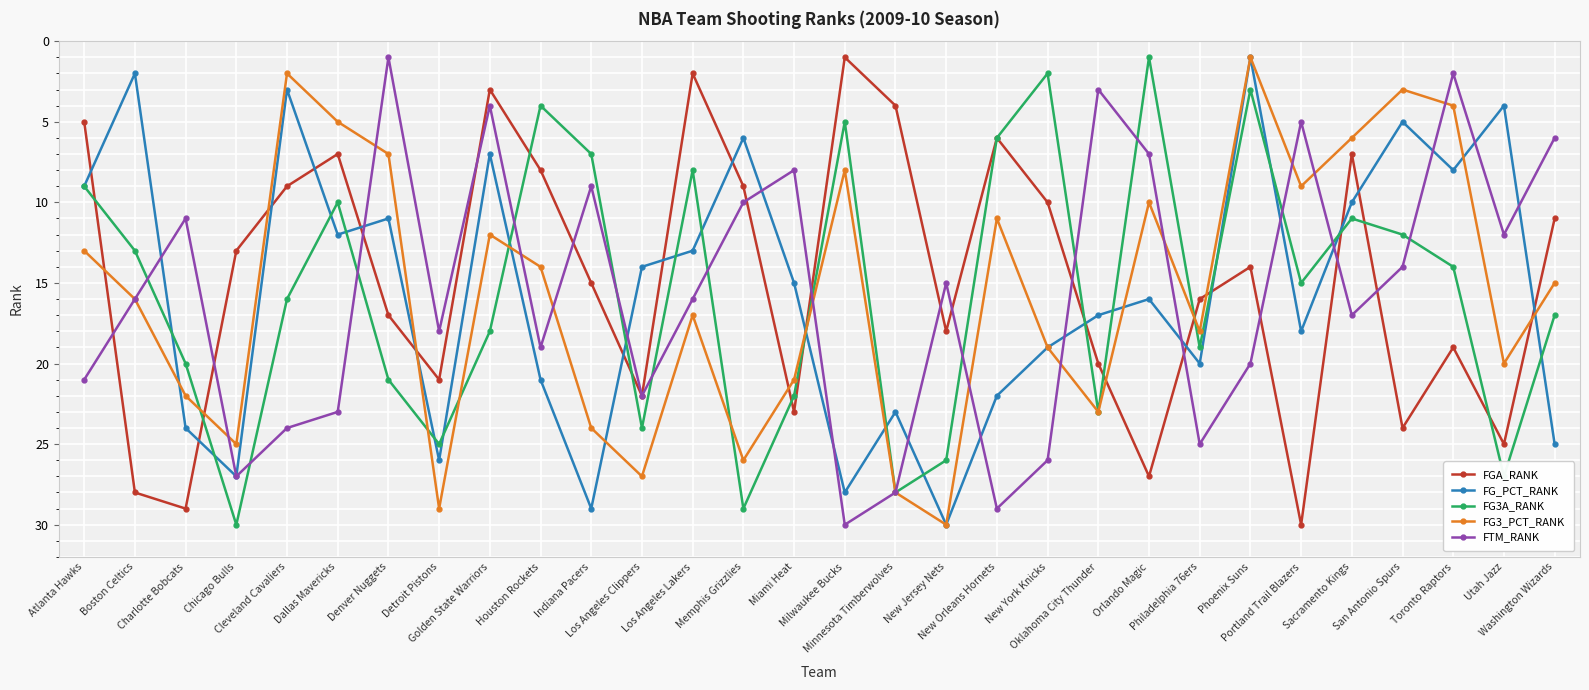

Reading right to left, extract all data points from this chart.

FGA_RANK: Washington Wizards=11	Utah Jazz=25	Toronto Raptors=19	San Antonio Spurs=24	Sacramento Kings=7	Portland Trail Blazers=30	Phoenix Suns=14	Philadelphia 76ers=16	Orlando Magic=27	Oklahoma City Thunder=20	New York Knicks=10	New Orleans Hornets=6	New Jersey Nets=18	Minnesota Timberwolves=4	Milwaukee Bucks=1	Miami Heat=23	Memphis Grizzlies=9	Los Angeles Lakers=2	Los Angeles Clippers=22	Indiana Pacers=15	Houston Rockets=8	Golden State Warriors=3	Detroit Pistons=21	Denver Nuggets=17	Dallas Mavericks=7	Cleveland Cavaliers=9	Chicago Bulls=13	Charlotte Bobcats=29	Boston Celtics=28	Atlanta Hawks=5
FG_PCT_RANK: Washington Wizards=25	Utah Jazz=4	Toronto Raptors=8	San Antonio Spurs=5	Sacramento Kings=10	Portland Trail Blazers=18	Phoenix Suns=1	Philadelphia 76ers=20	Orlando Magic=16	Oklahoma City Thunder=17	New York Knicks=19	New Orleans Hornets=22	New Jersey Nets=30	Minnesota Timberwolves=23	Milwaukee Bucks=28	Miami Heat=15	Memphis Grizzlies=6	Los Angeles Lakers=13	Los Angeles Clippers=14	Indiana Pacers=29	Houston Rockets=21	Golden State Warriors=7	Detroit Pistons=26	Denver Nuggets=11	Dallas Mavericks=12	Cleveland Cavaliers=3	Chicago Bulls=27	Charlotte Bobcats=24	Boston Celtics=2	Atlanta Hawks=9
FG3A_RANK: Washington Wizards=17	Utah Jazz=27	Toronto Raptors=14	San Antonio Spurs=12	Sacramento Kings=11	Portland Trail Blazers=15	Phoenix Suns=3	Philadelphia 76ers=19	Orlando Magic=1	Oklahoma City Thunder=23	New York Knicks=2	New Orleans Hornets=6	New Jersey Nets=26	Minnesota Timberwolves=28	Milwaukee Bucks=5	Miami Heat=22	Memphis Grizzlies=29	Los Angeles Lakers=8	Los Angeles Clippers=24	Indiana Pacers=7	Houston Rockets=4	Golden State Warriors=18	Detroit Pistons=25	Denver Nuggets=21	Dallas Mavericks=10	Cleveland Cavaliers=16	Chicago Bulls=30	Charlotte Bobcats=20	Boston Celtics=13	Atlanta Hawks=9
FG3_PCT_RANK: Washington Wizards=15	Utah Jazz=20	Toronto Raptors=4	San Antonio Spurs=3	Sacramento Kings=6	Portland Trail Blazers=9	Phoenix Suns=1	Philadelphia 76ers=18	Orlando Magic=10	Oklahoma City Thunder=23	New York Knicks=19	New Orleans Hornets=11	New Jersey Nets=30	Minnesota Timberwolves=28	Milwaukee Bucks=8	Miami Heat=21	Memphis Grizzlies=26	Los Angeles Lakers=17	Los Angeles Clippers=27	Indiana Pacers=24	Houston Rockets=14	Golden State Warriors=12	Detroit Pistons=29	Denver Nuggets=7	Dallas Mavericks=5	Cleveland Cavaliers=2	Chicago Bulls=25	Charlotte Bobcats=22	Boston Celtics=16	Atlanta Hawks=13
FTM_RANK: Washington Wizards=6	Utah Jazz=12	Toronto Raptors=2	San Antonio Spurs=14	Sacramento Kings=17	Portland Trail Blazers=5	Phoenix Suns=20	Philadelphia 76ers=25	Orlando Magic=7	Oklahoma City Thunder=3	New York Knicks=26	New Orleans Hornets=29	New Jersey Nets=15	Minnesota Timberwolves=28	Milwaukee Bucks=30	Miami Heat=8	Memphis Grizzlies=10	Los Angeles Lakers=16	Los Angeles Clippers=22	Indiana Pacers=9	Houston Rockets=19	Golden State Warriors=4	Detroit Pistons=18	Denver Nuggets=1	Dallas Mavericks=23	Cleveland Cavaliers=24	Chicago Bulls=27	Charlotte Bobcats=11	Boston Celtics=16	Atlanta Hawks=21